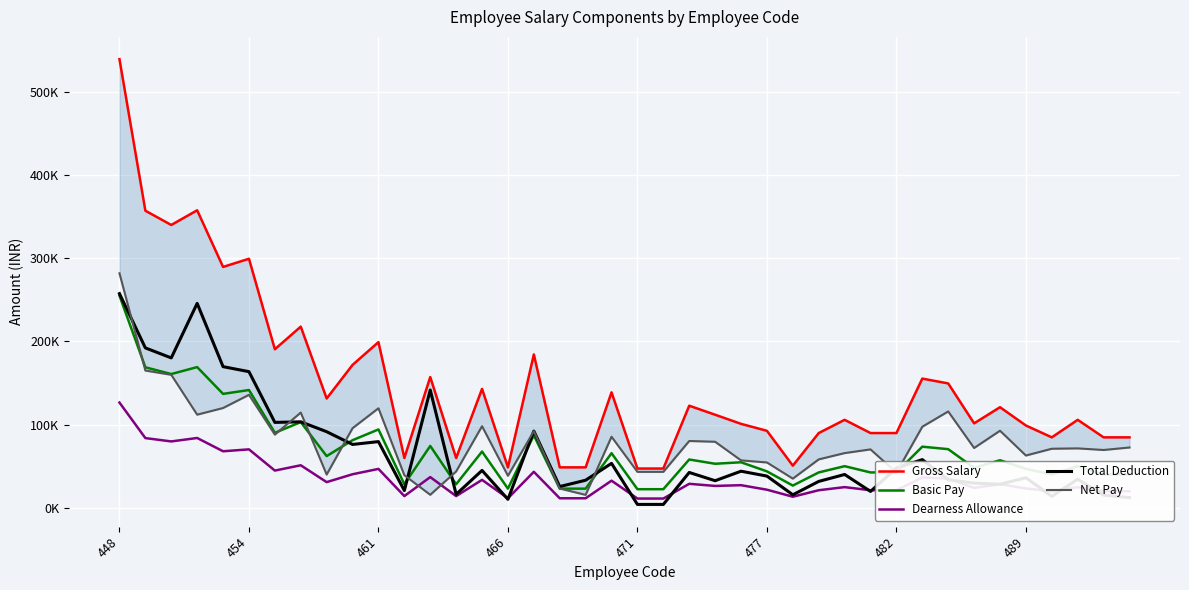

What is the greatest value displayed?

539114